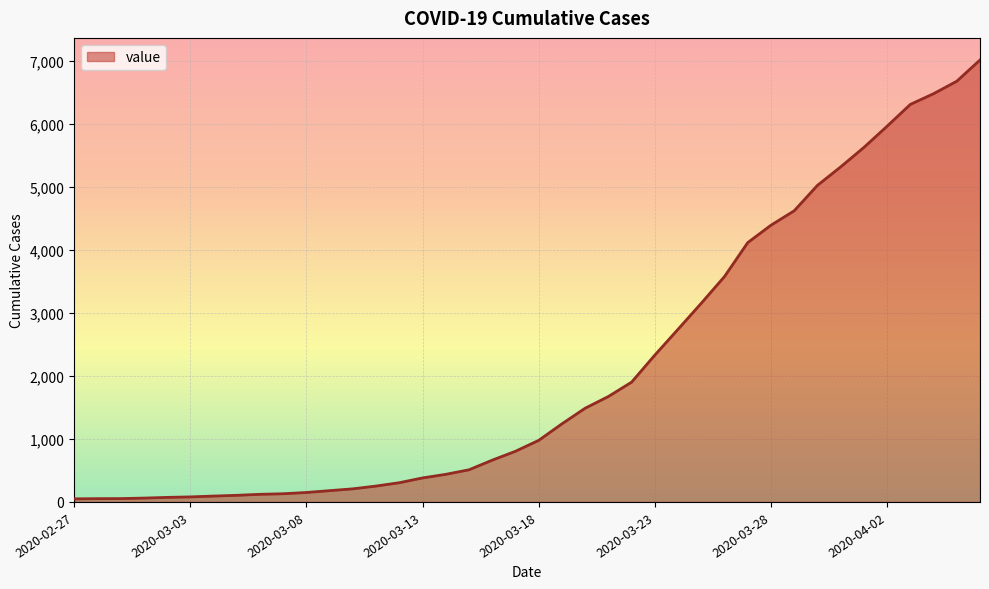

List the labels in order of value, smallest first.

2020-02-27, 2020-02-28, 2020-02-29, 2020-03-01, 2020-03-02, 2020-03-03, 2020-03-04, 2020-03-05, 2020-03-06, 2020-03-07, 2020-03-08, 2020-03-09, 2020-03-10, 2020-03-11, 2020-03-12, 2020-03-13, 2020-03-14, 2020-03-15, 2020-03-16, 2020-03-17, 2020-03-18, 2020-03-19, 2020-03-20, 2020-03-21, 2020-03-22, 2020-03-23, 2020-03-24, 2020-03-25, 2020-03-26, 2020-03-27, 2020-03-28, 2020-03-29, 2020-03-30, 2020-03-31, 2020-04-01, 2020-04-02, 2020-04-03, 2020-04-04, 2020-04-05, 2020-04-06